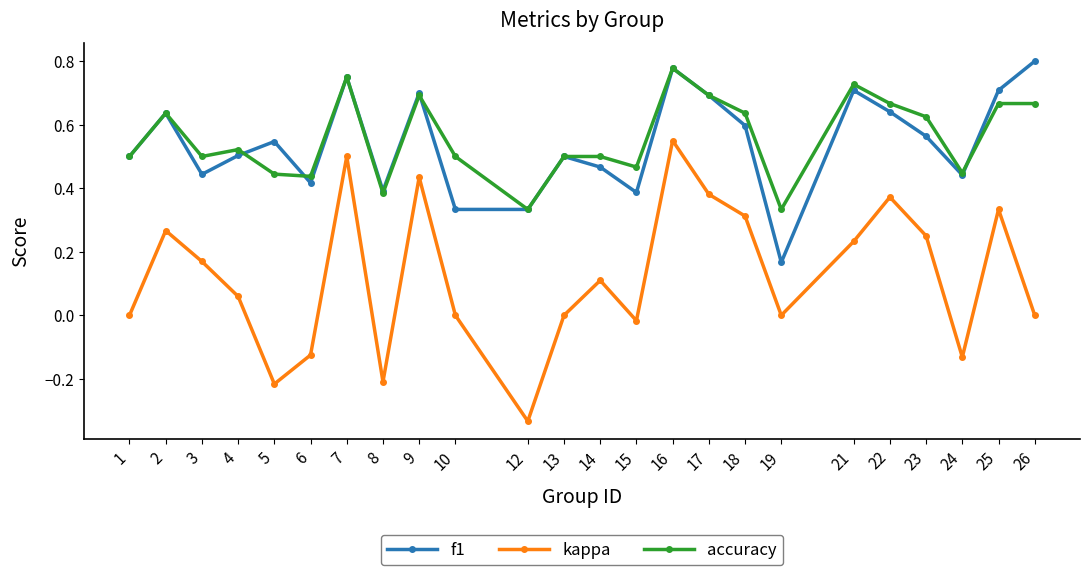

At which category is the sum across all series the highest?

16